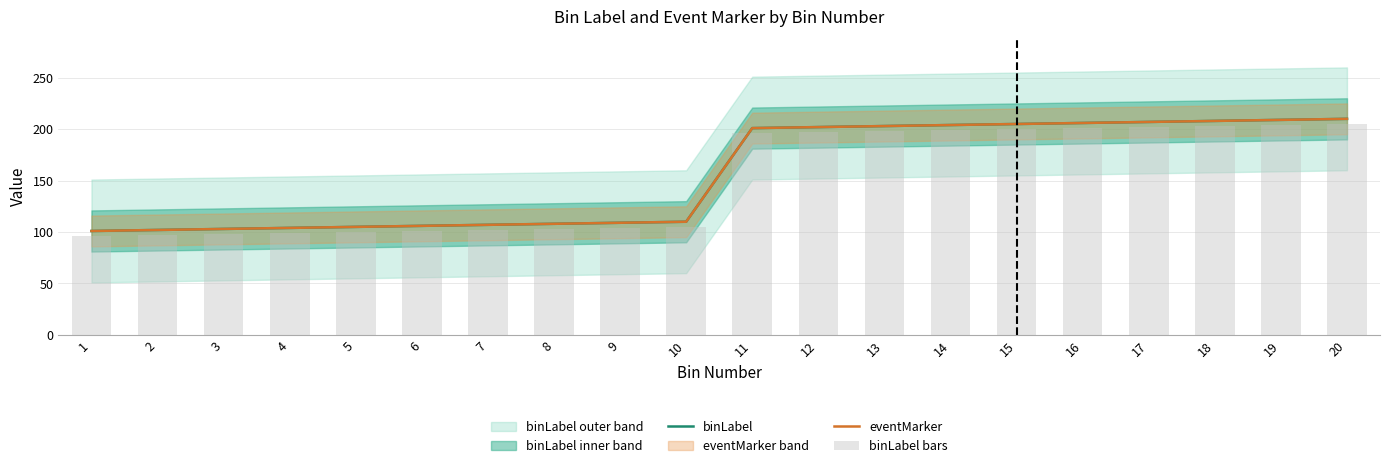

Reading right to left, extract all data points from this chart.

binLabel: 20=210	19=209	18=208	17=207	16=206	15=205	14=204	13=203	12=202	11=201	10=110	9=109	8=108	7=107	6=106	5=105	4=104	3=103	2=102	1=101
eventMarker: 20=210	19=209	18=208	17=207	16=206	15=205	14=204	13=203	12=202	11=201	10=110	9=109	8=108	7=107	6=106	5=105	4=104	3=103	2=102	1=101
binLabel bars: 20=205	19=204	18=203	17=202	16=201	15=200	14=199	13=198	12=197	11=196	10=105	9=104	8=103	7=102	6=101	5=100	4=99	3=98	2=97	1=96